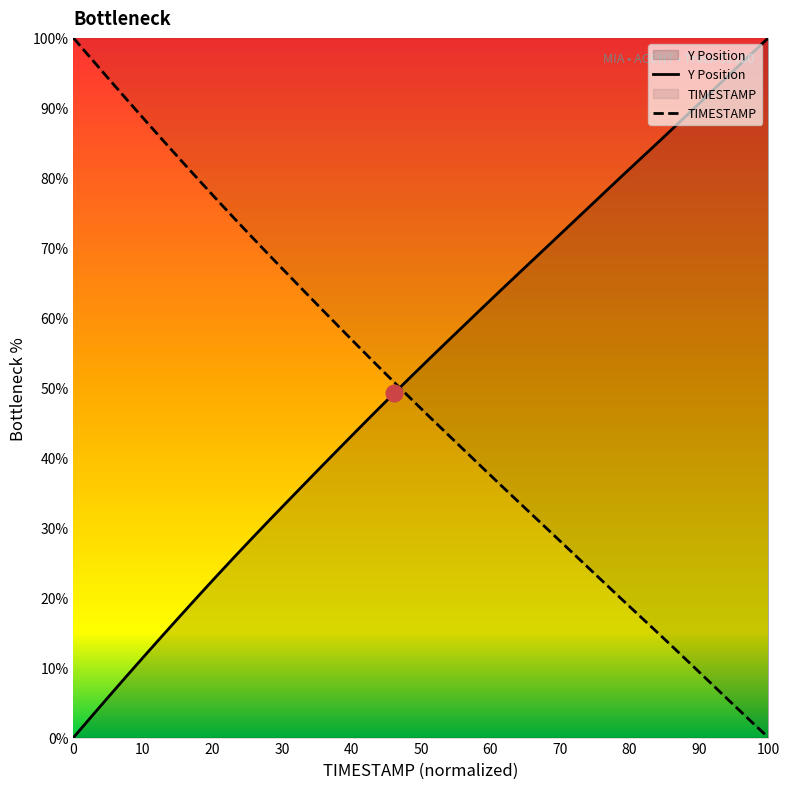

What is the total value across all series at 75.3?

100.0